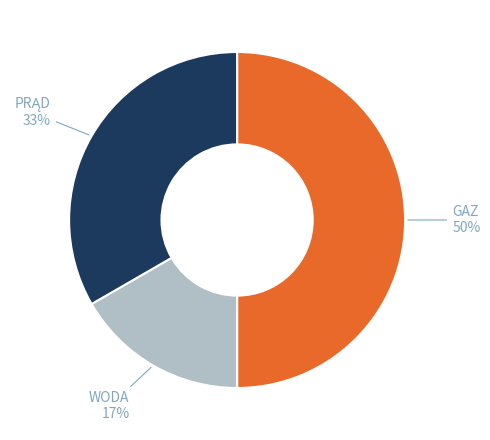

To the nearest percent, what is the difference between the largest and smallest slice percentages?

33%